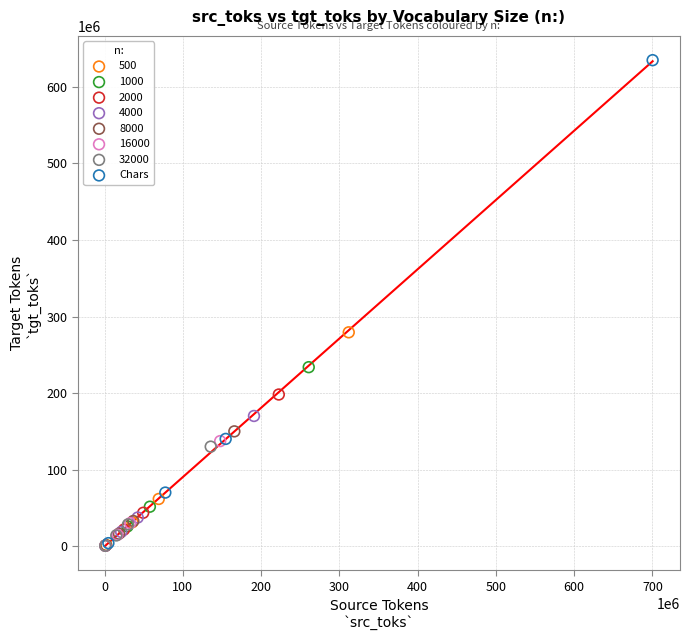

Which series reaches the maximum Y coordinate?

Chars